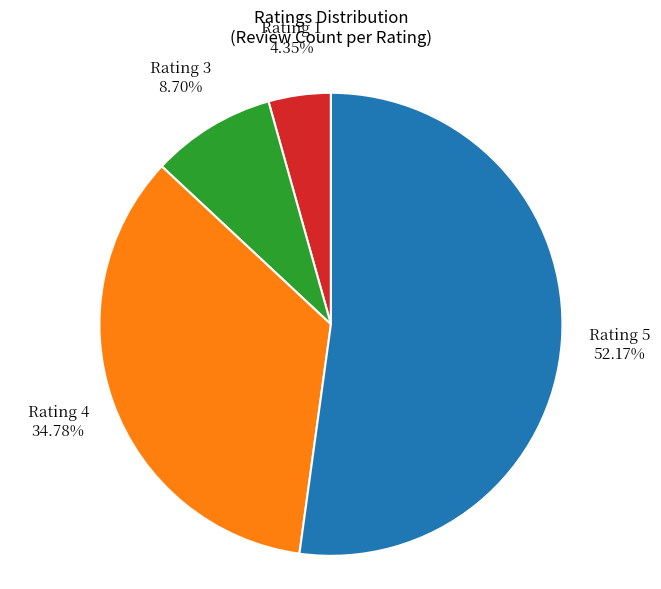

Is there any slice that represents more than half of the pie?

Yes